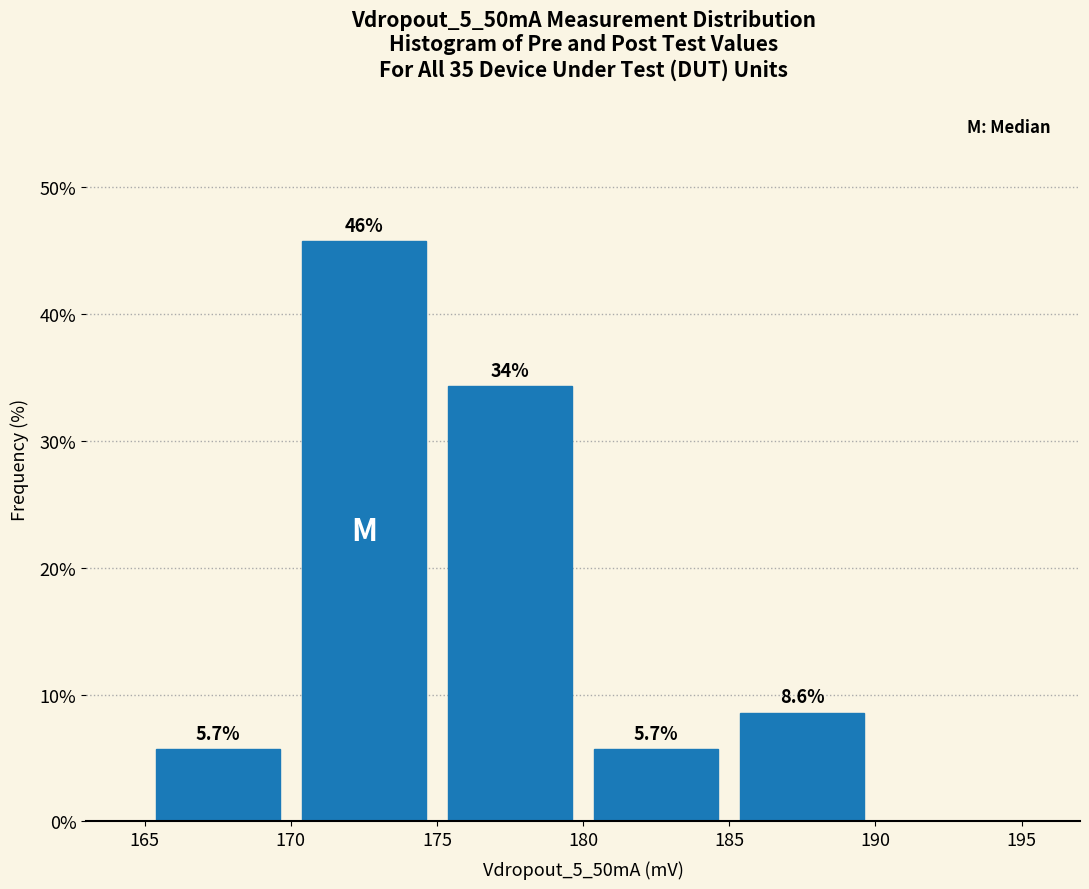

Which range on the x-axis has the tallest bar?

170 to 175